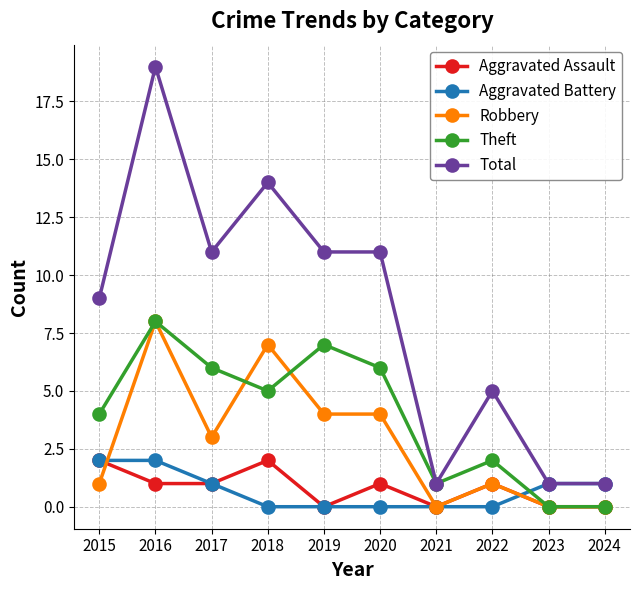

What are all the series names shown in the legend?

Aggravated Assault, Aggravated Battery, Robbery, Theft, Total